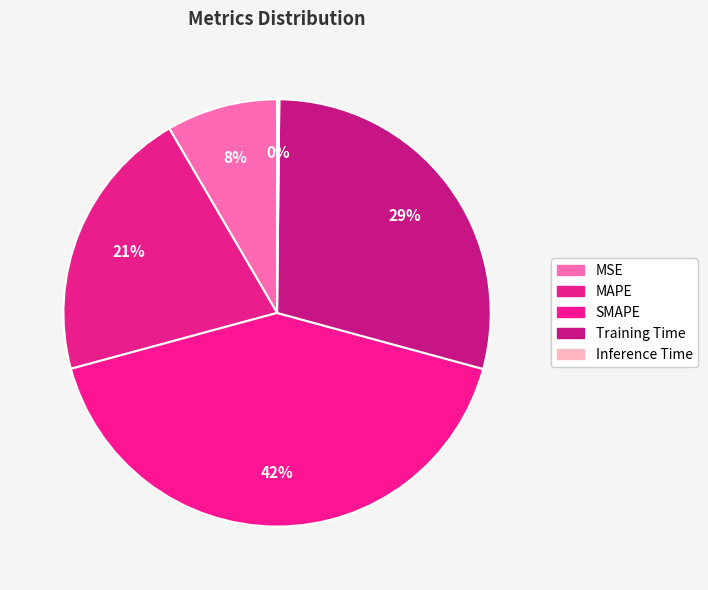

What percentage is the Training Time slice, to the nearest percent?

29%